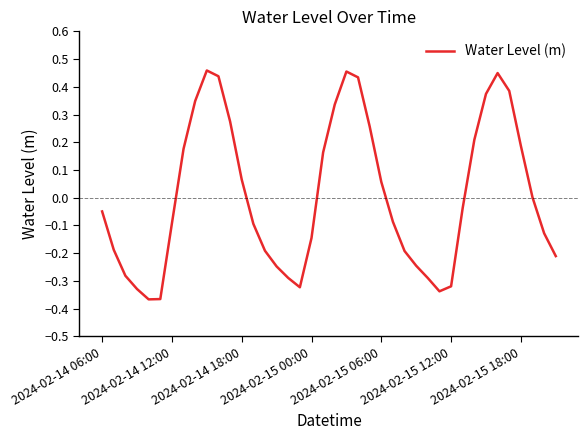

What is the difference between the maximum and minimum values?

0.8